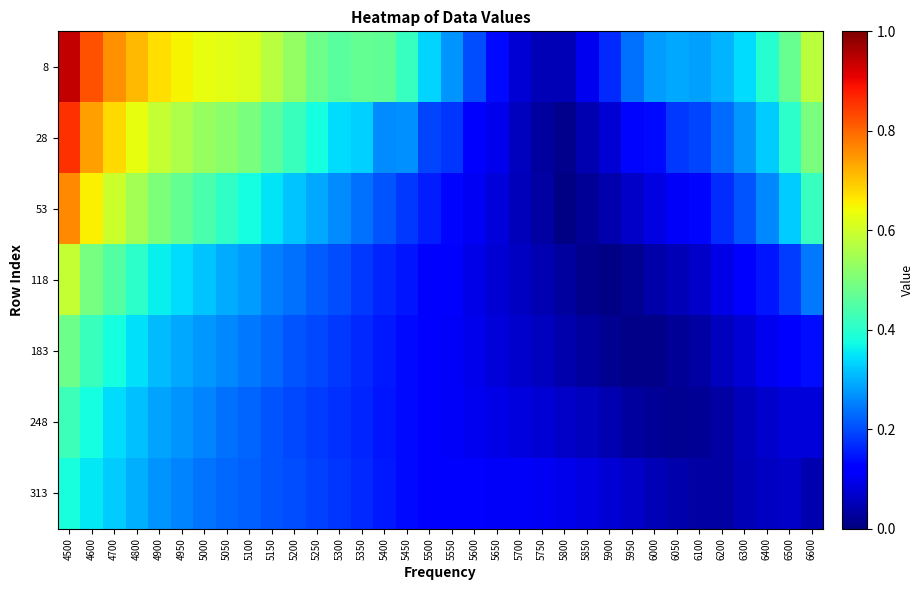

What is the maximum value shown in the chart?

0.9